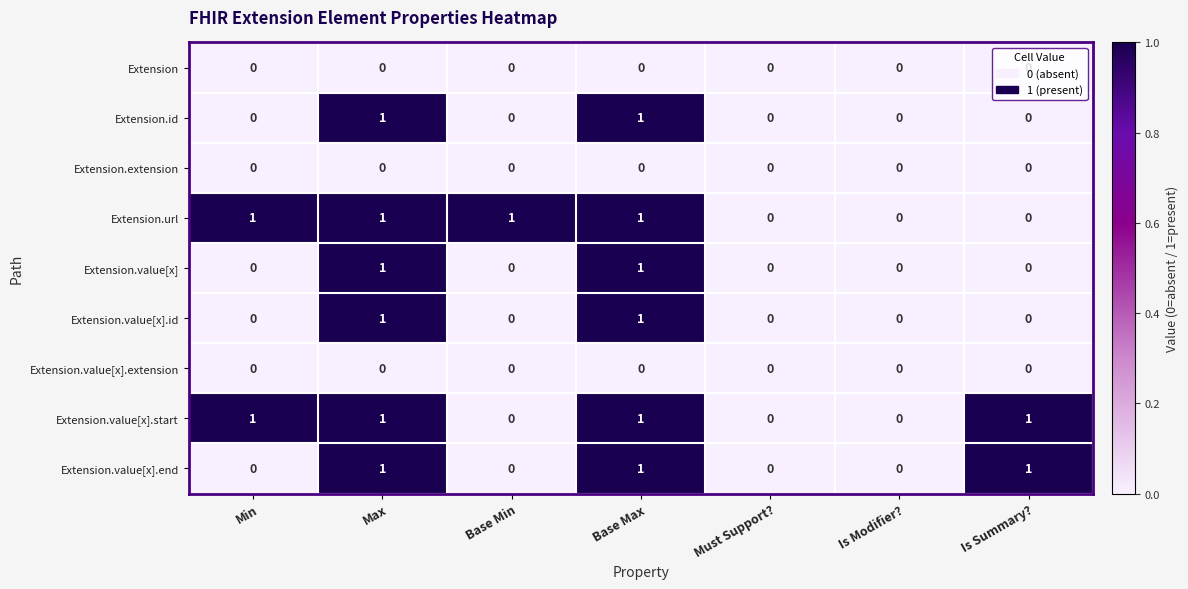

The Extension.value[x].start series shows 2 at Min. True or false?

False